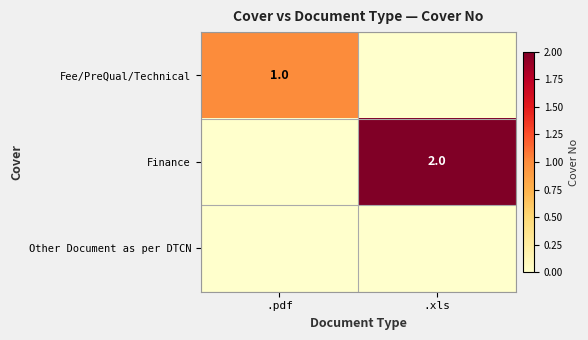

True or false: Fee/PreQual/Technical has a value of 2 at .pdf.

False